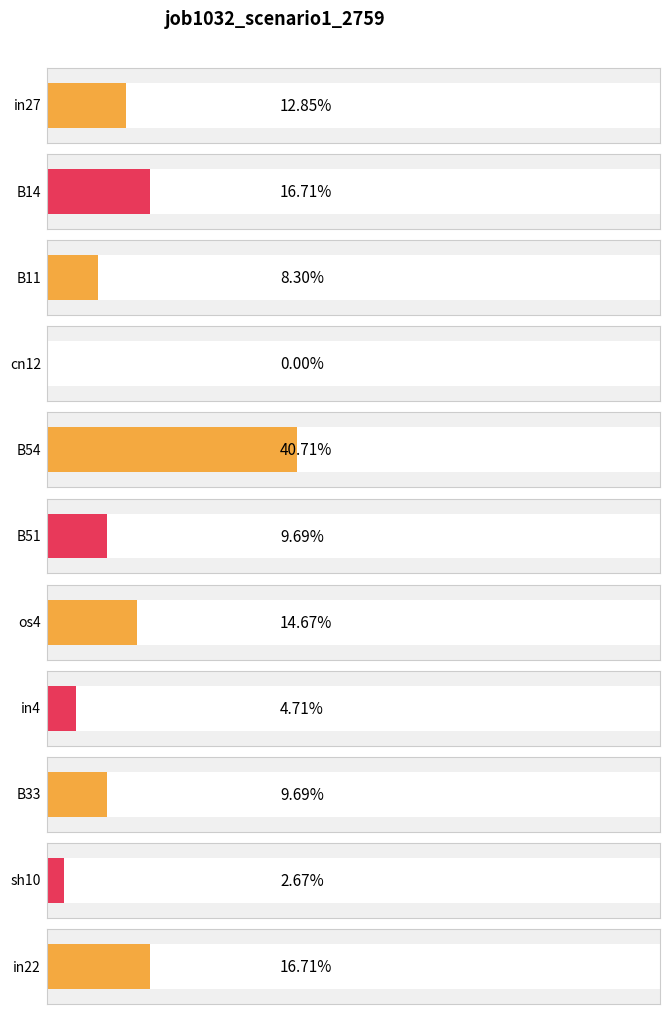

What is the sum of the values at B54 and sh10?

0.4